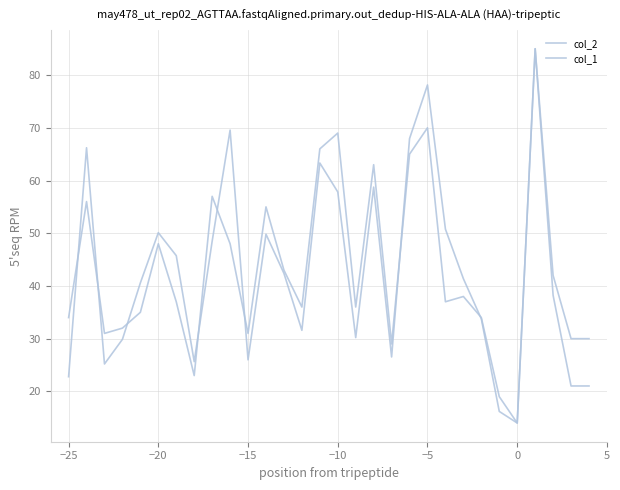

Does the chart display data point markers on the line(s)?

No